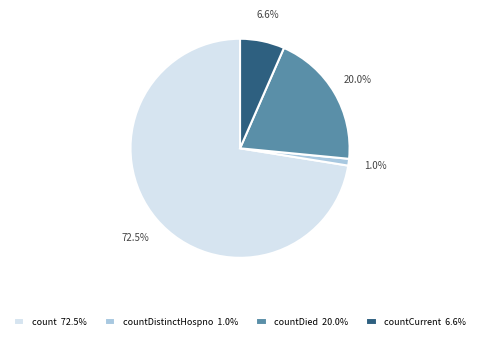

To the nearest percent, what is the difference between the largest and smallest slice percentages?

71%